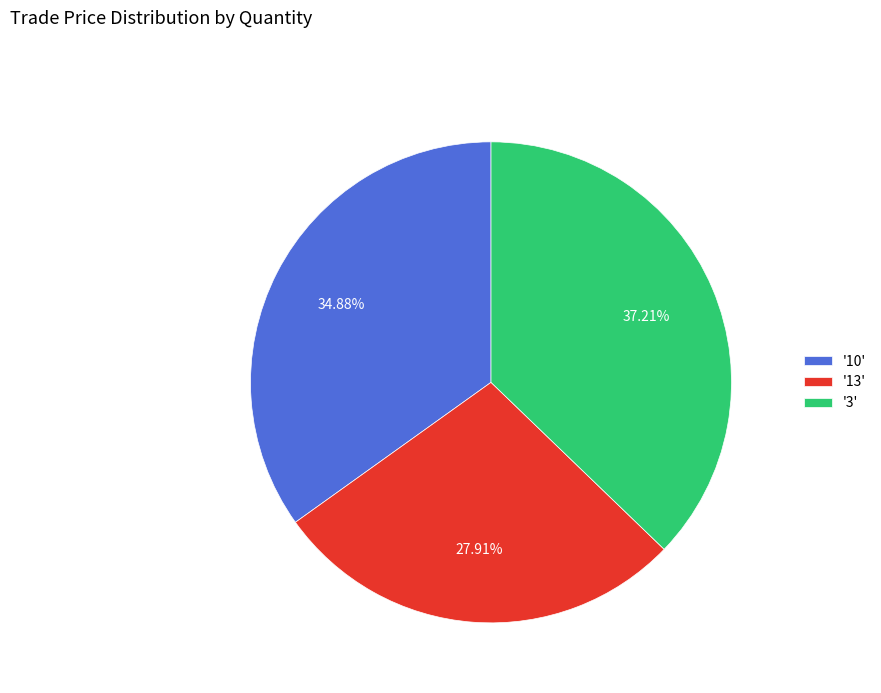

How many segments does this pie chart have?

3